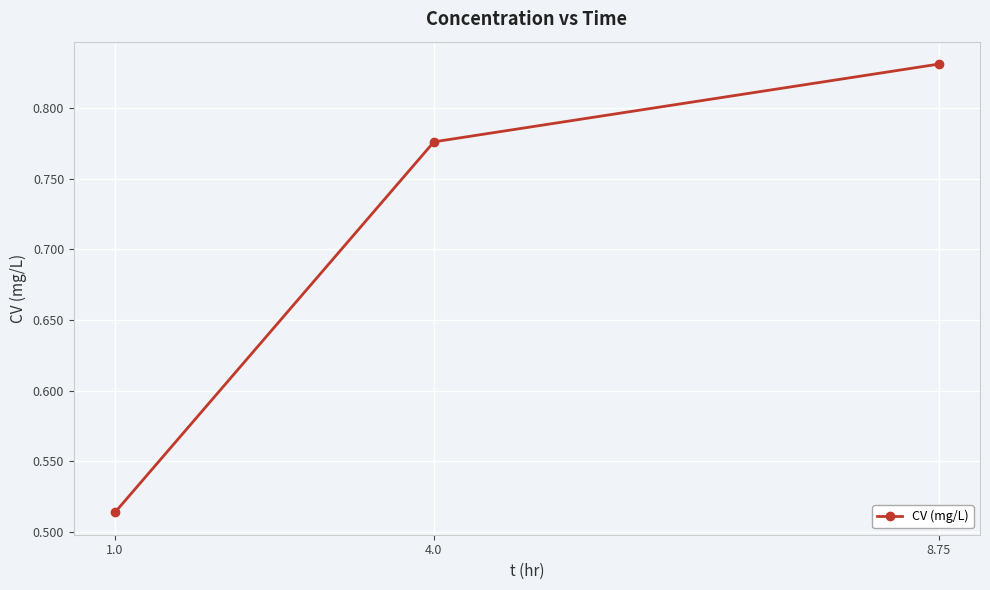

At which category does the chart reach its peak across all series?

8.75